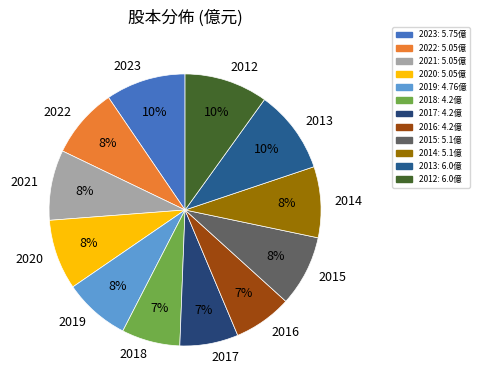

Do 2016 and 2014 together represent more than half of the pie?

No